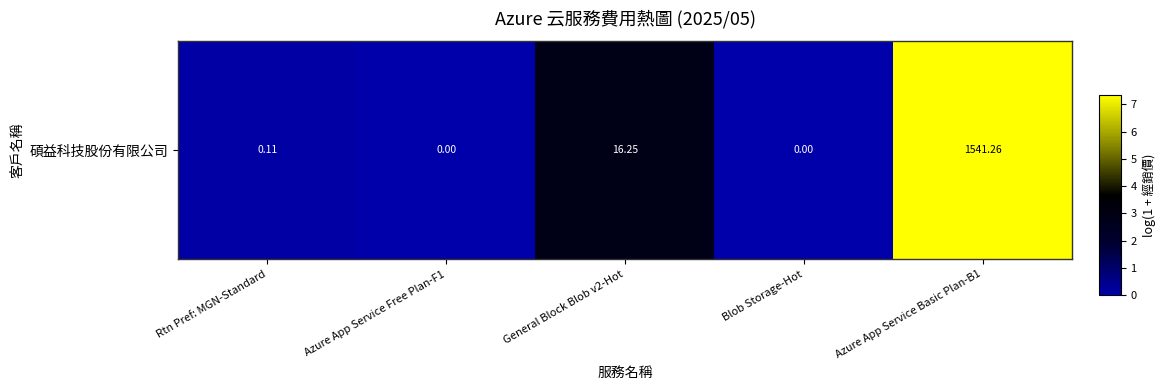

True or false: the data shows 0.0 at Blob Storage-Hot.

True